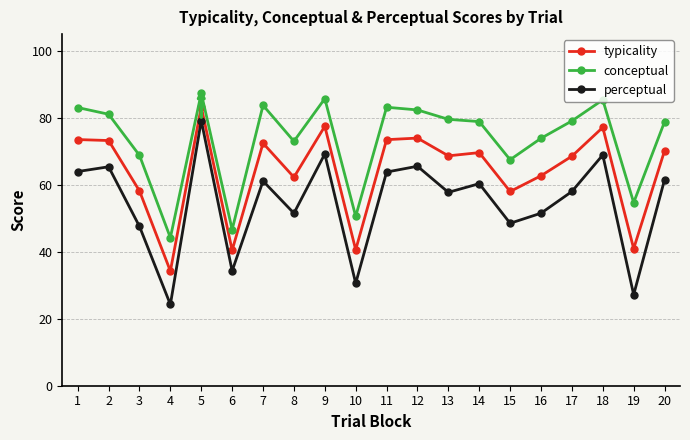

At which category does conceptual reach its first local peak?

5